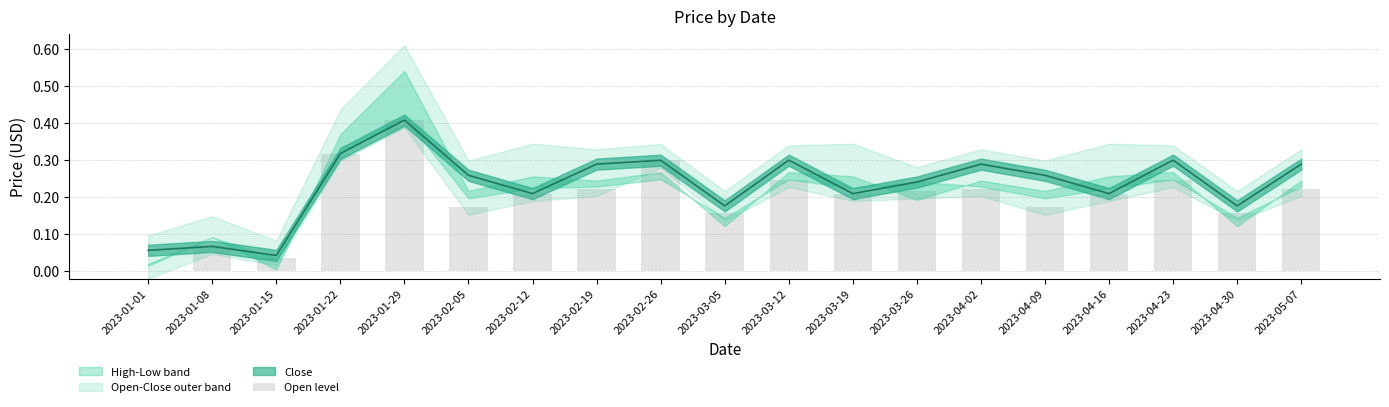

What position from the right is 2023-01-08?

18